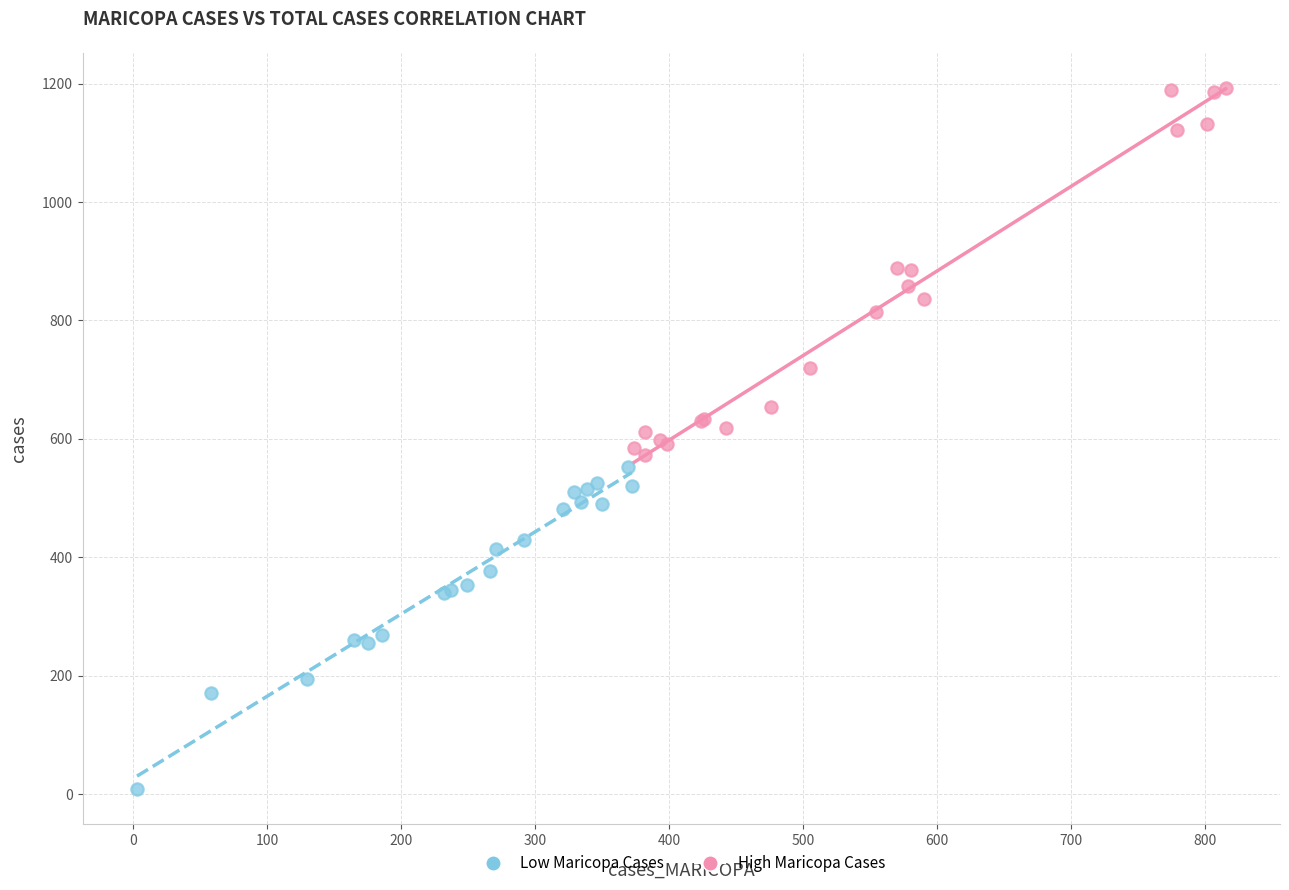

Which series has the widest spread of Y values?

High Maricopa Cases